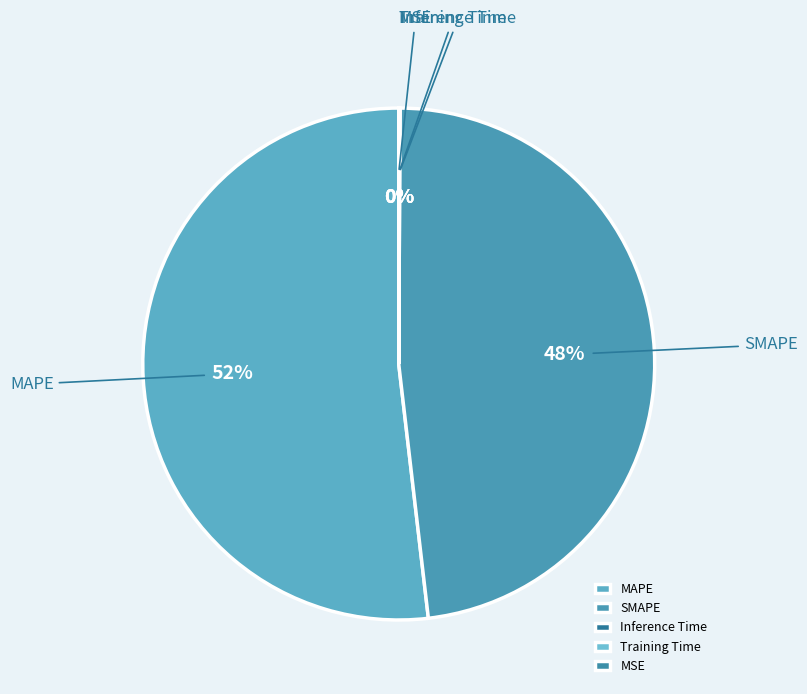

To the nearest percent, what is the difference between the largest and smallest slice percentages?

52%